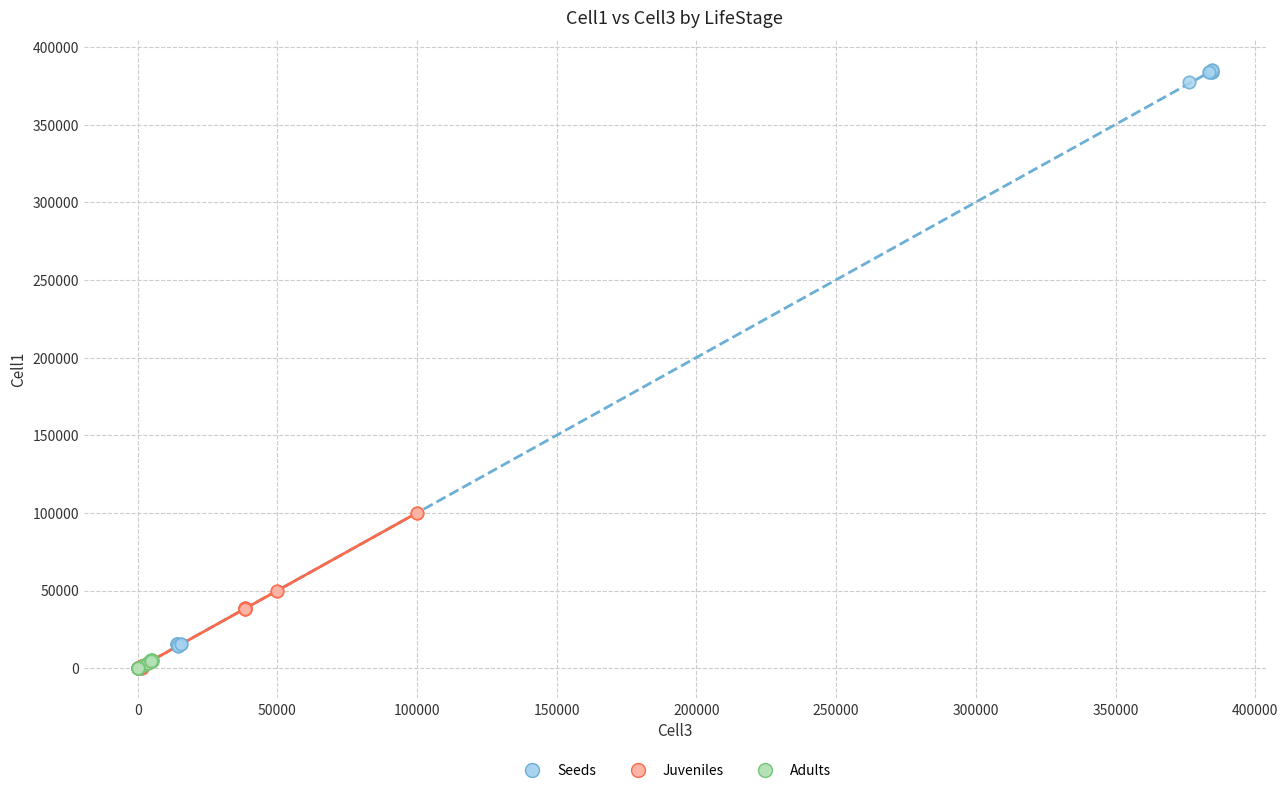

Which series reaches the maximum Y coordinate?

Seeds